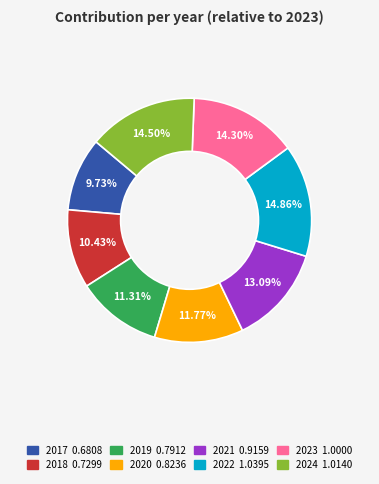

Does 2019 represent more than half of the total?

No